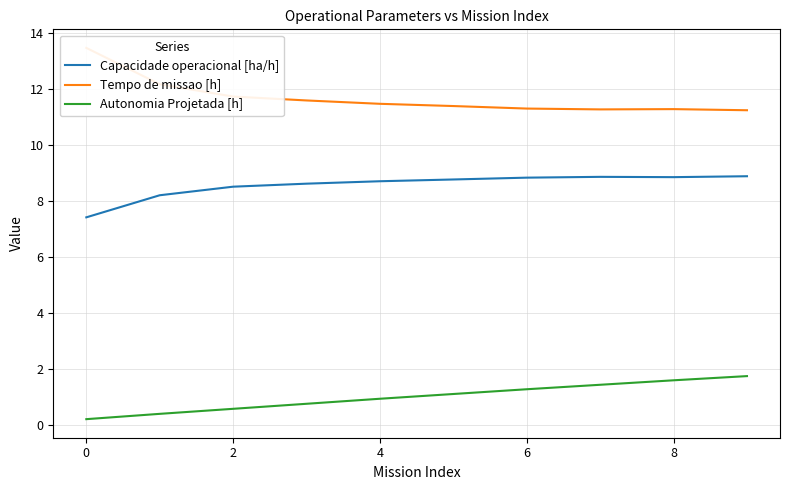

Is it true that Capacidade operacional [ha/h] equals 15.4 at 8?

False